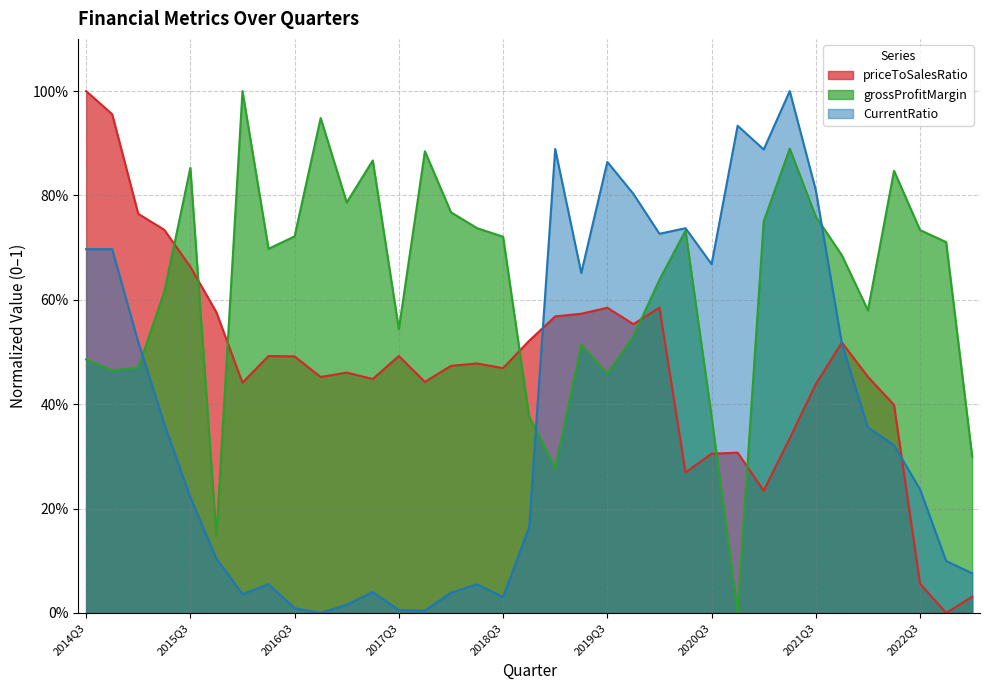

What is the label of the 27th point from the right?

2016Q3